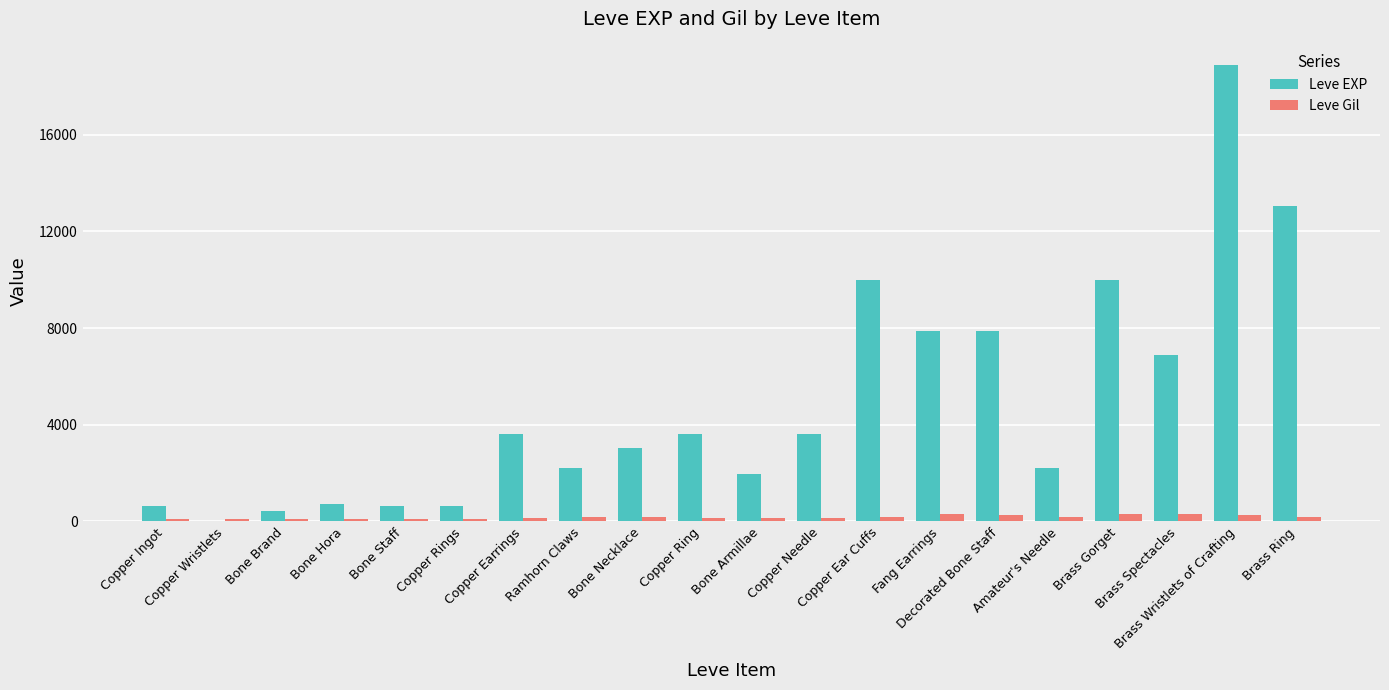

Which series has the largest total across all categories?

Leve EXP